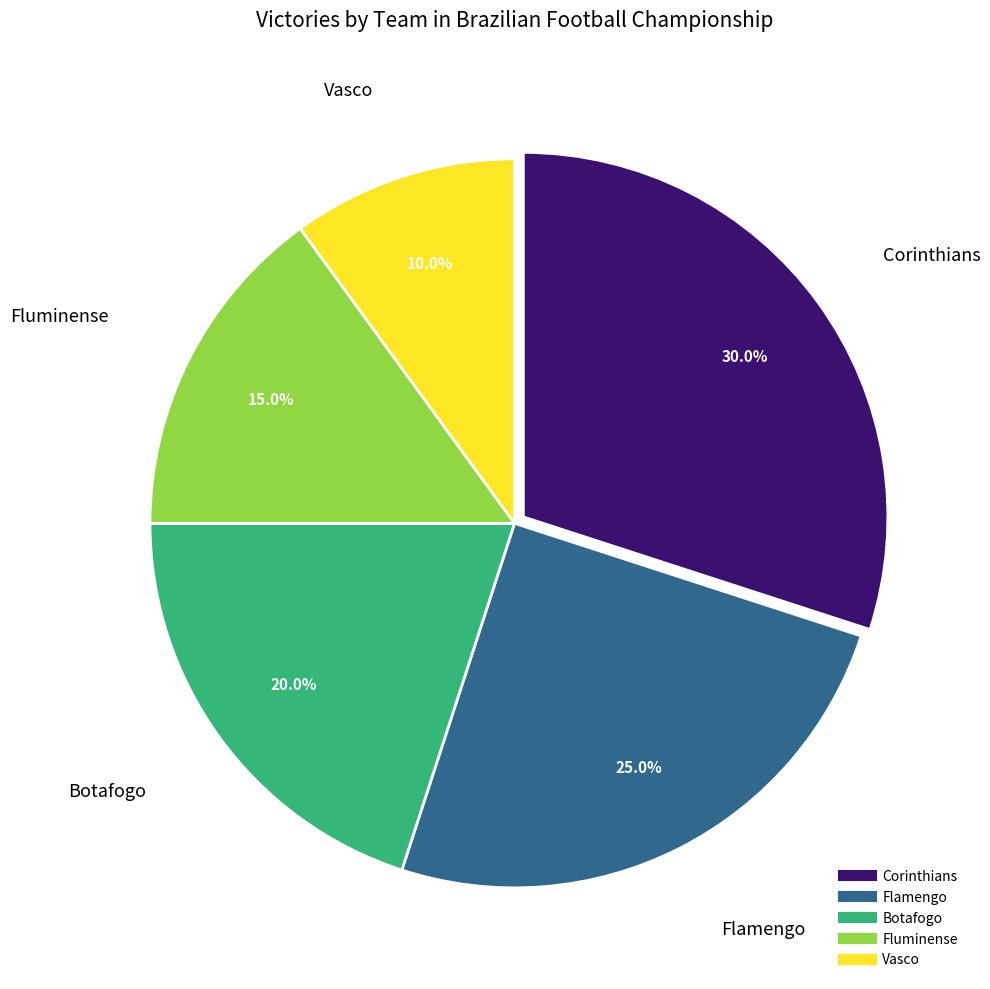

Is there any slice that represents more than half of the pie?

No